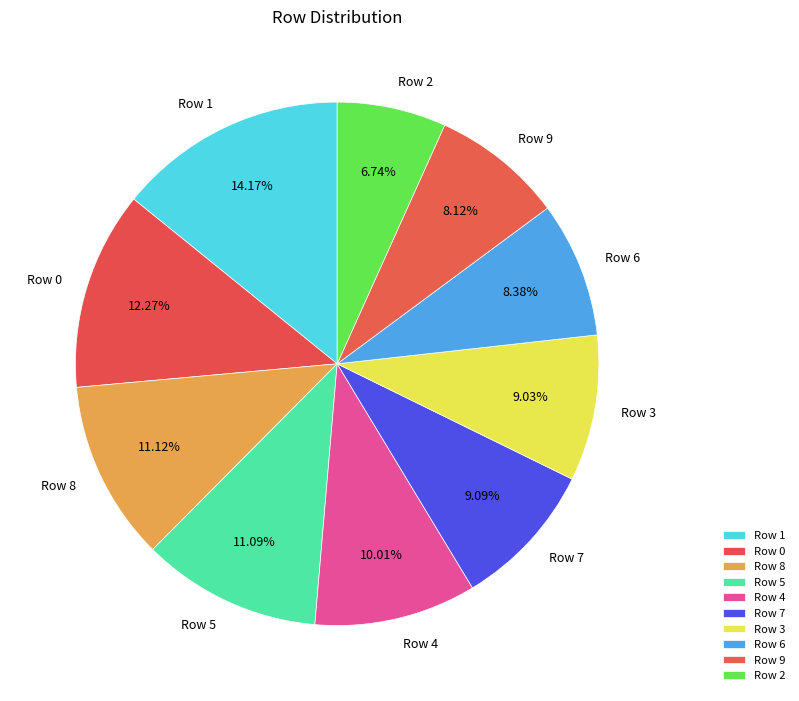

Does any single category account for the majority?

No